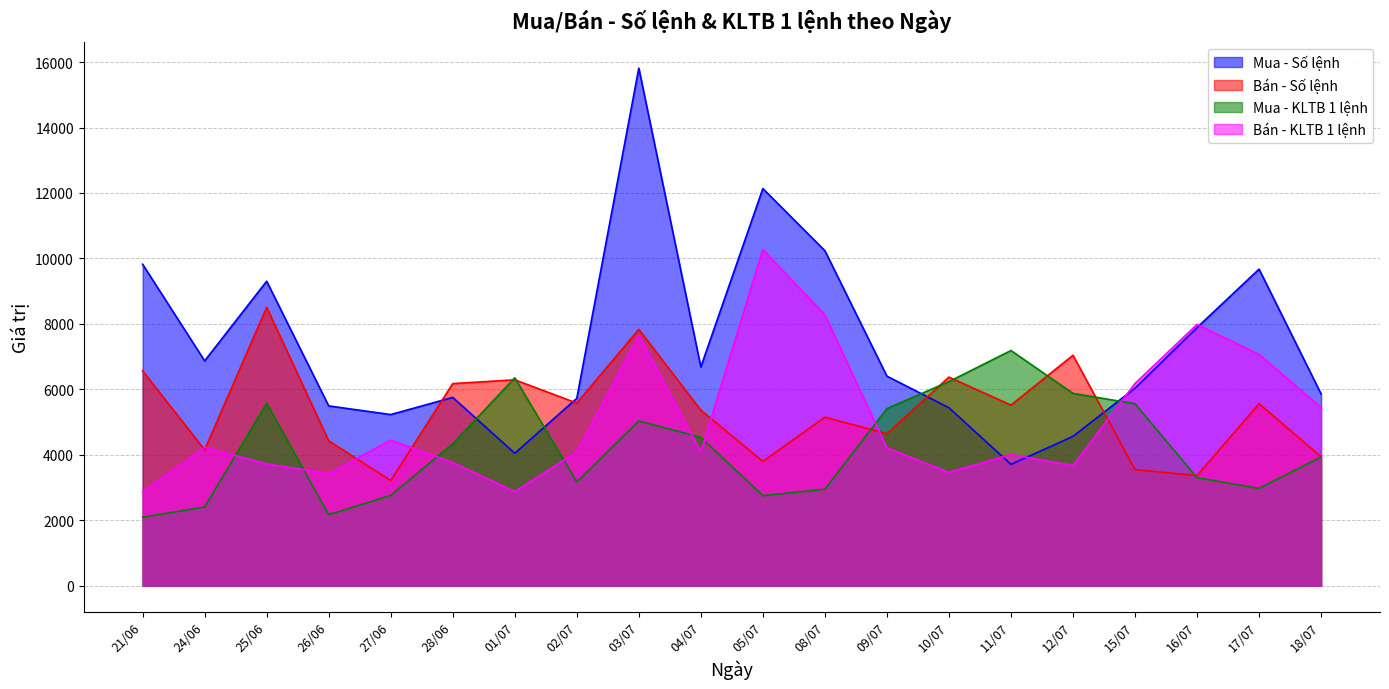

Which series has the largest total across all categories?

Mua - Số lệnh